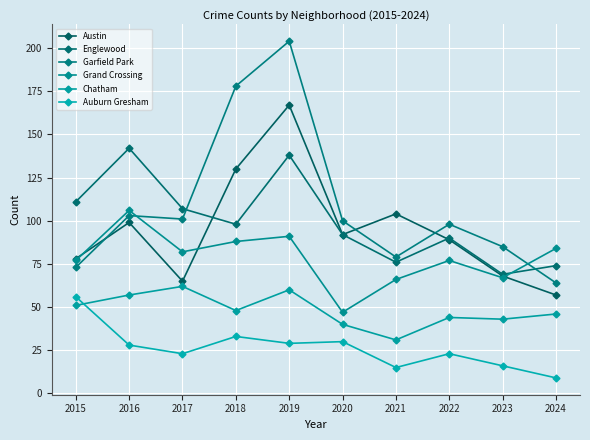

What is the total value across all series at 2020?

401